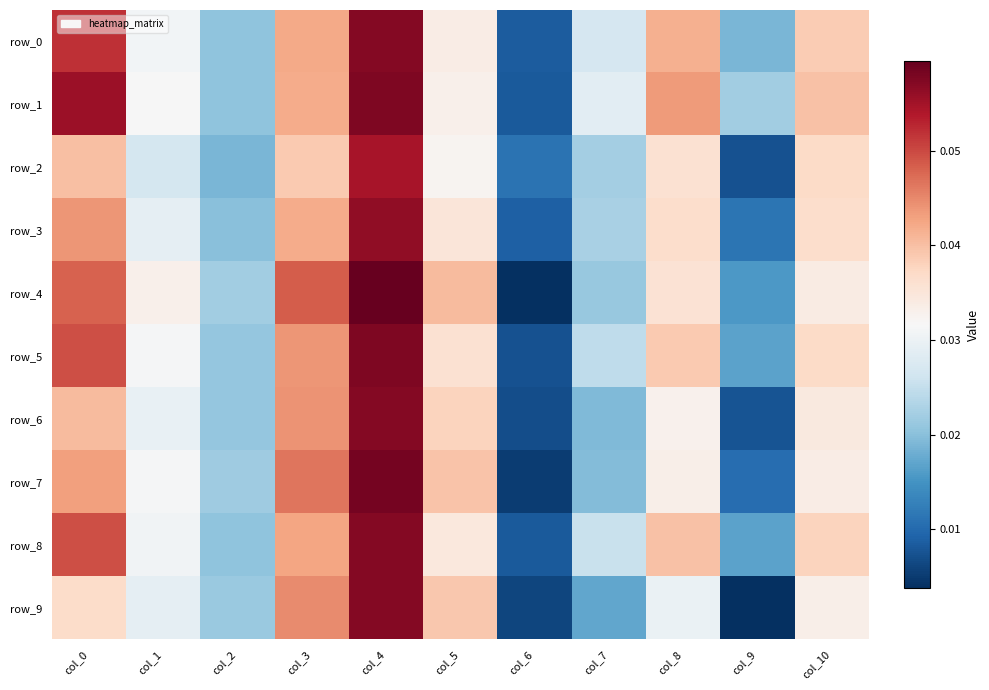

At which category does the chart reach its minimum across all series?

col_9